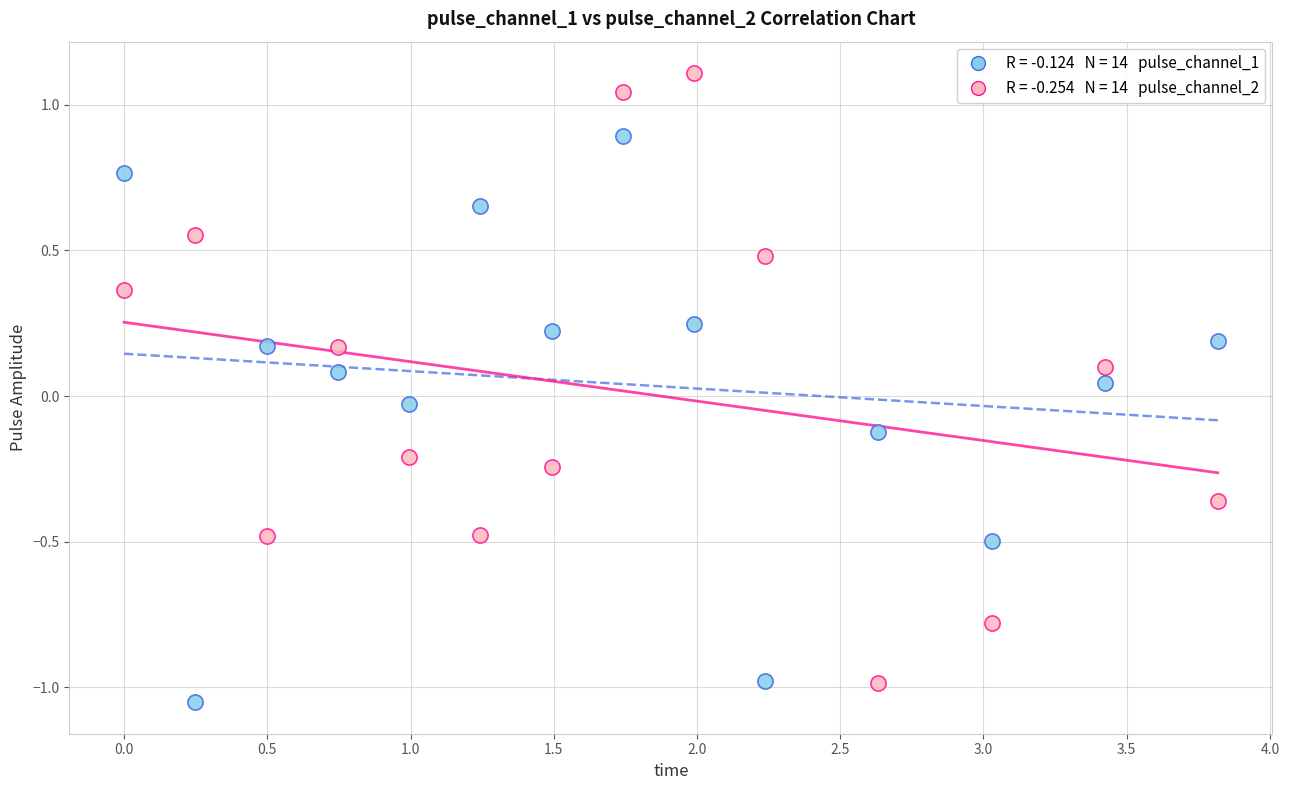

Across all data points, what is the range of X values (max minus min)?

3.8